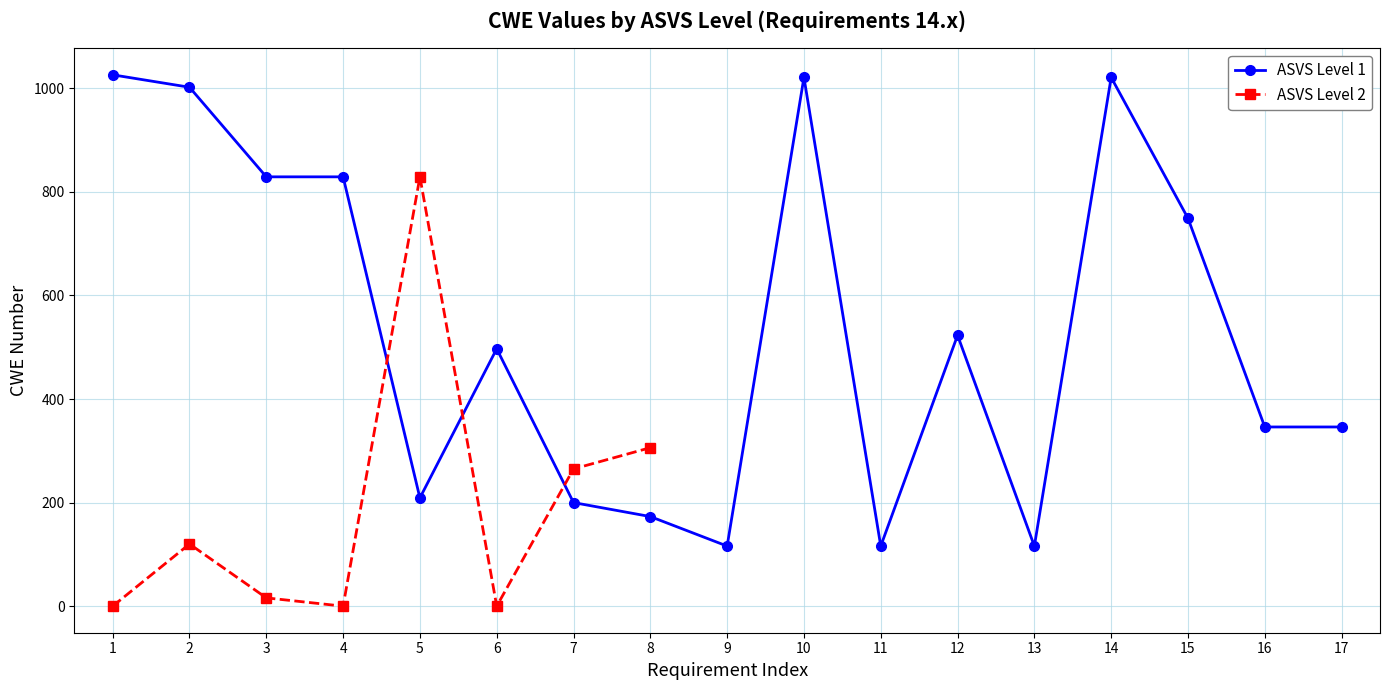

The value of ASVS Level 1 at 6 is 497. True or false?

True